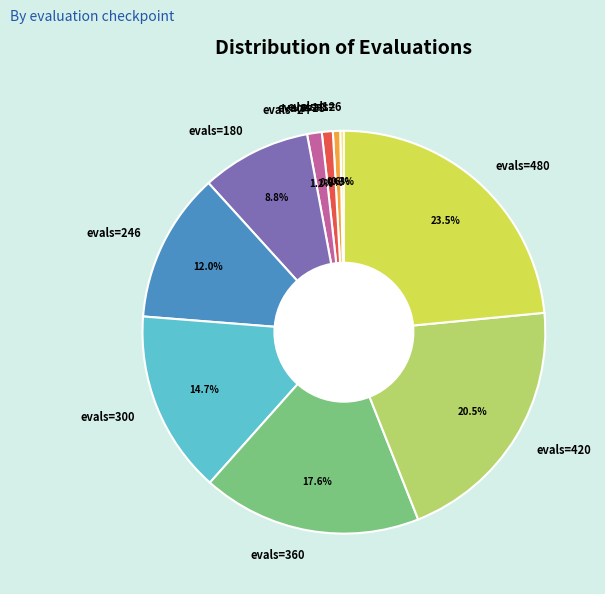

What is the largest slice in the pie chart?

evals=480